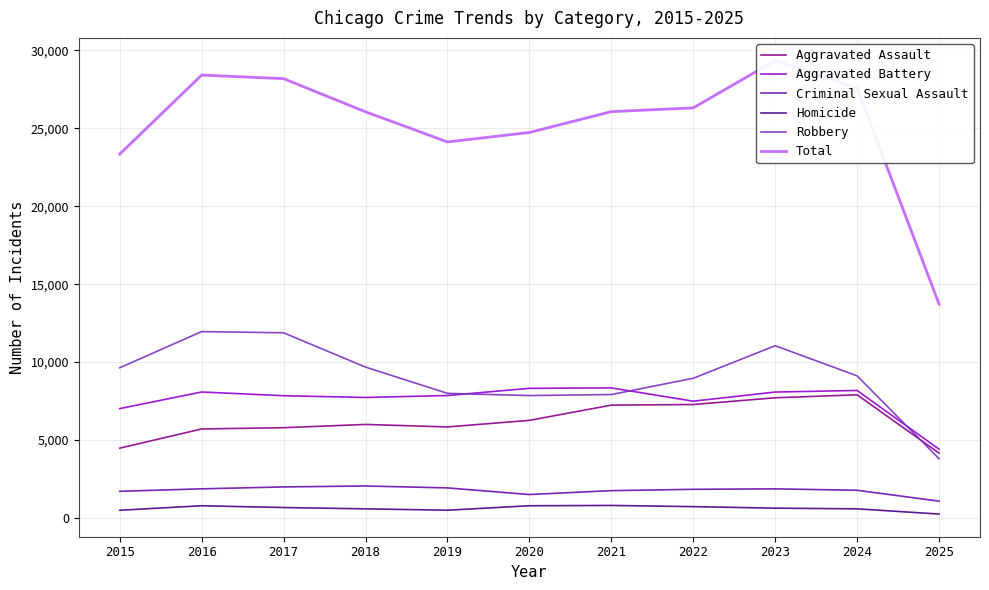

How many data points in Criminal Sexual Assault are less than 1841?

5